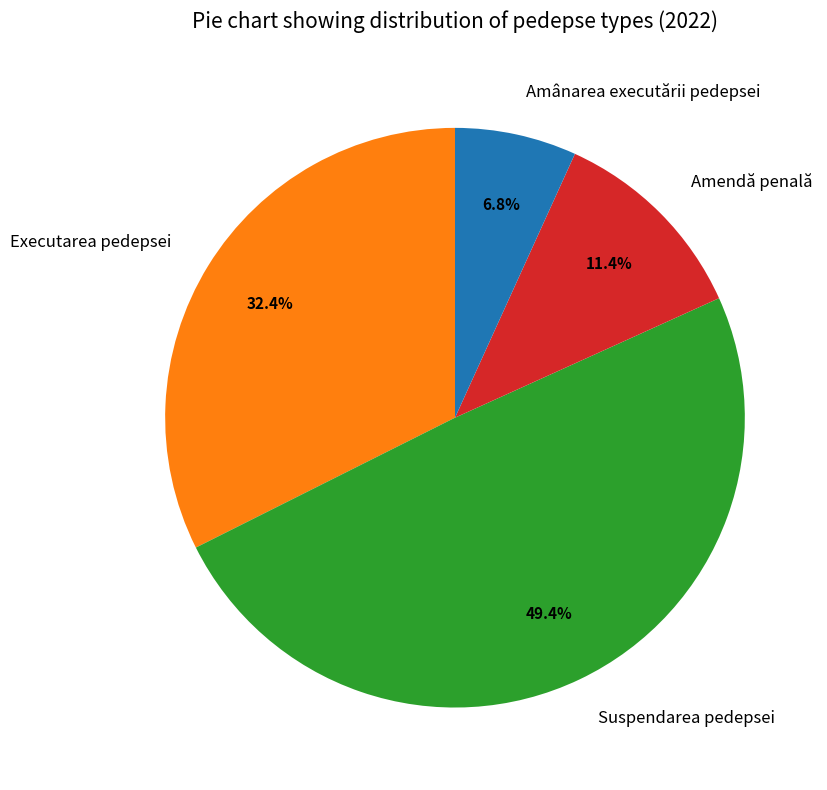

What is the total percentage of Suspendarea pedepsei and Amendă penală?

60.8%